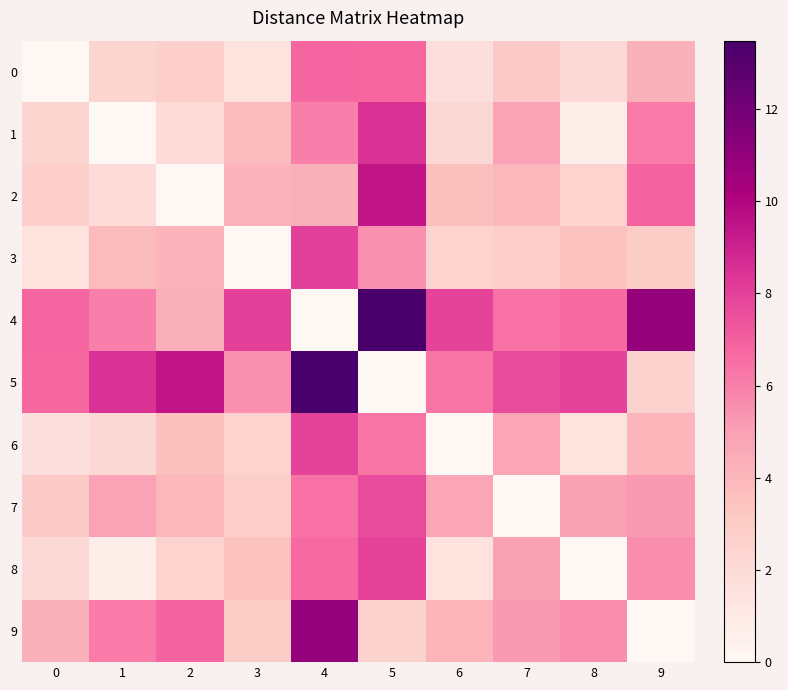

Reading left to right, what are all the values shown in this chart?

0: 0=0.0	1=2.3	2=2.7	3=1.6	4=6.8	5=6.8	6=1.7	7=3.0	8=2.1	9=4.2
1: 0=2.3	1=0.0	2=2.0	3=3.8	4=6.0	5=8.5	6=2.2	7=4.9	8=0.6	9=6.1
2: 0=2.7	1=2.0	2=0.0	3=4.1	4=4.3	5=9.5	6=3.6	7=3.9	8=2.5	9=6.9
3: 0=1.6	1=3.8	2=4.1	3=0.0	4=8.0	5=5.5	6=2.5	7=2.7	8=3.5	9=2.9
4: 0=6.8	1=6.0	2=4.3	3=8.0	4=0.0	5=13.5	6=7.9	7=6.5	8=6.7	9=10.9
5: 0=6.8	1=8.5	2=9.5	3=5.5	4=13.5	5=0.0	6=6.4	7=7.7	8=7.9	9=2.6
6: 0=1.7	1=2.2	2=3.6	3=2.5	4=7.9	5=6.4	6=0.0	7=4.7	8=1.6	9=4.1
7: 0=3.0	1=4.9	2=3.9	3=2.7	4=6.5	5=7.7	6=4.7	7=0.0	8=4.9	9=5.2
8: 0=2.1	1=0.6	2=2.5	3=3.5	4=6.7	5=7.9	6=1.6	7=4.9	8=0.0	9=5.6
9: 0=4.2	1=6.1	2=6.9	3=2.9	4=10.9	5=2.6	6=4.1	7=5.2	8=5.6	9=0.0